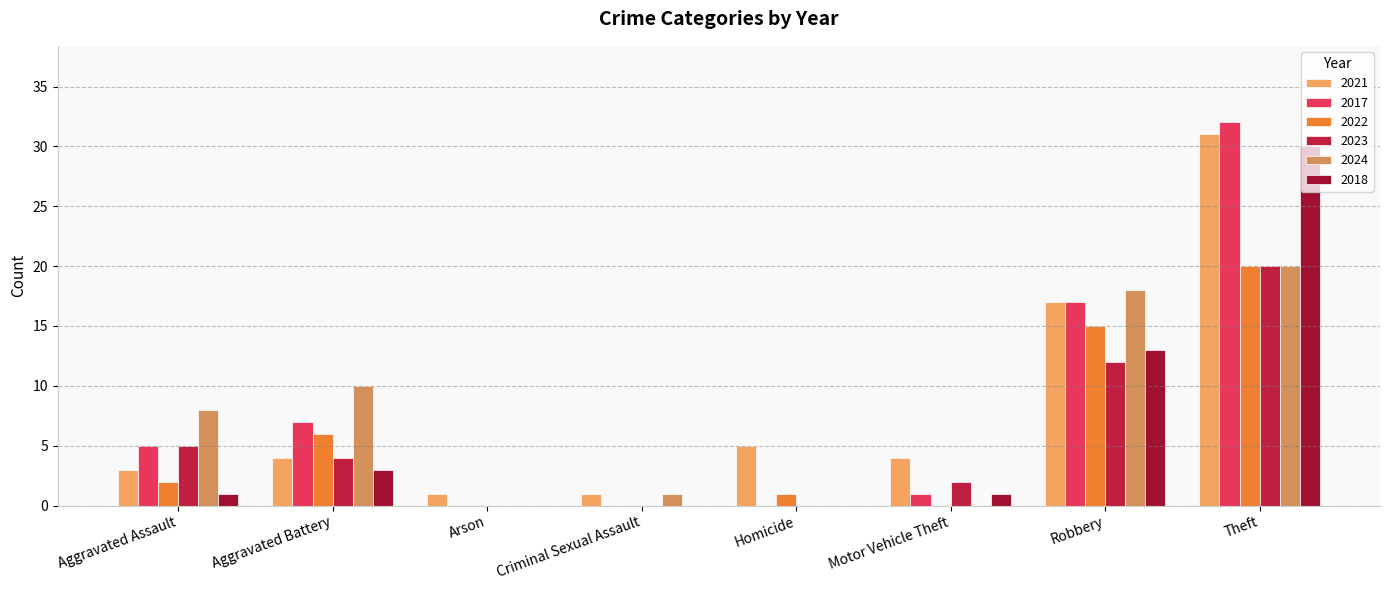

Which series has the largest total across all categories?

2021